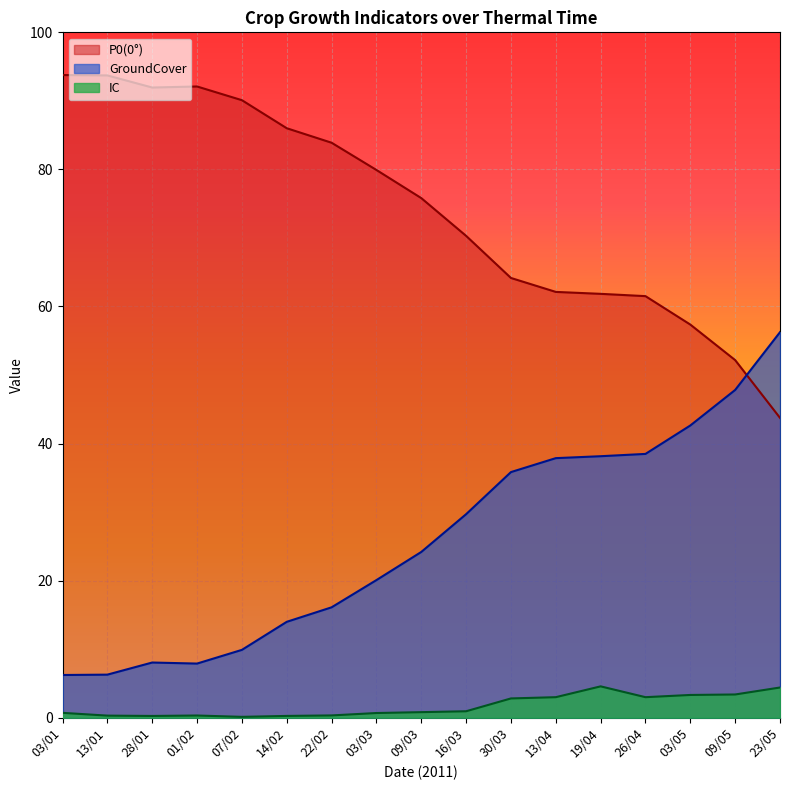

The GroundCover series shows 37.9 at 13/04. True or false?

True